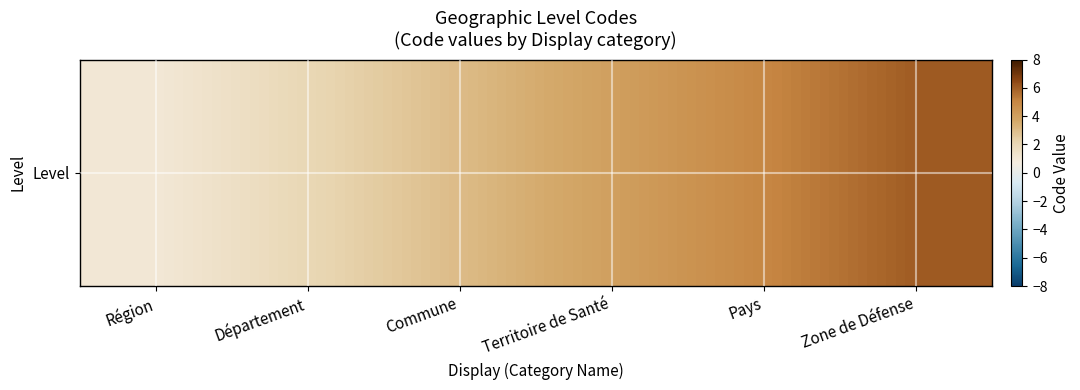

What is the difference between the maximum and minimum values?

5